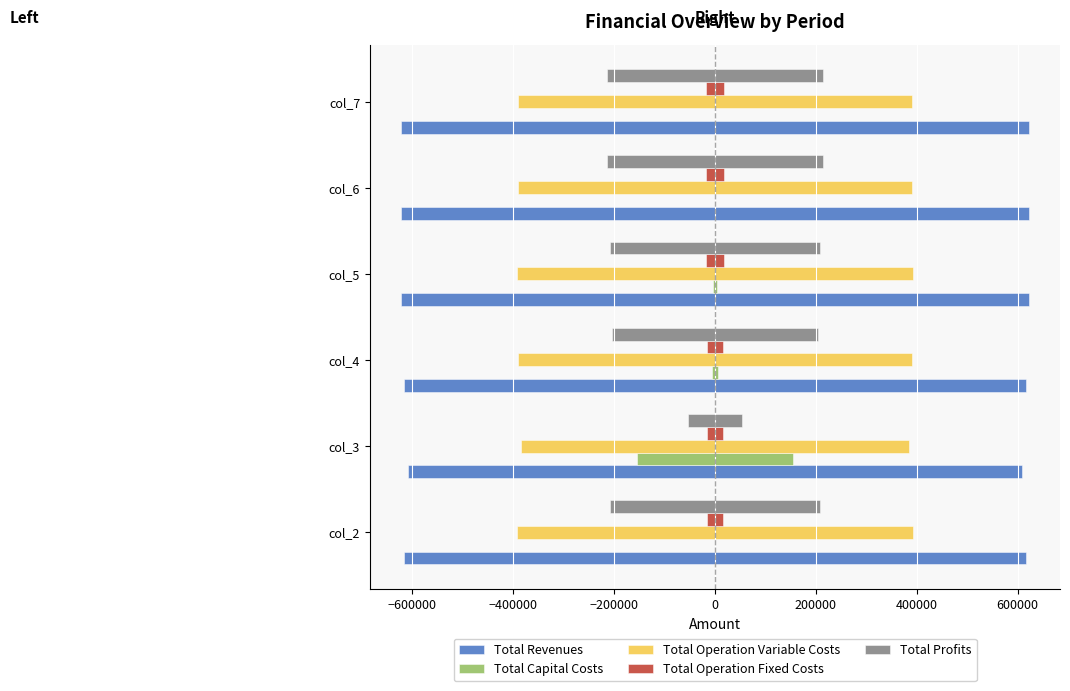

What is the approximate value of Total Operation Fixed Costs at col_2?

16813.8